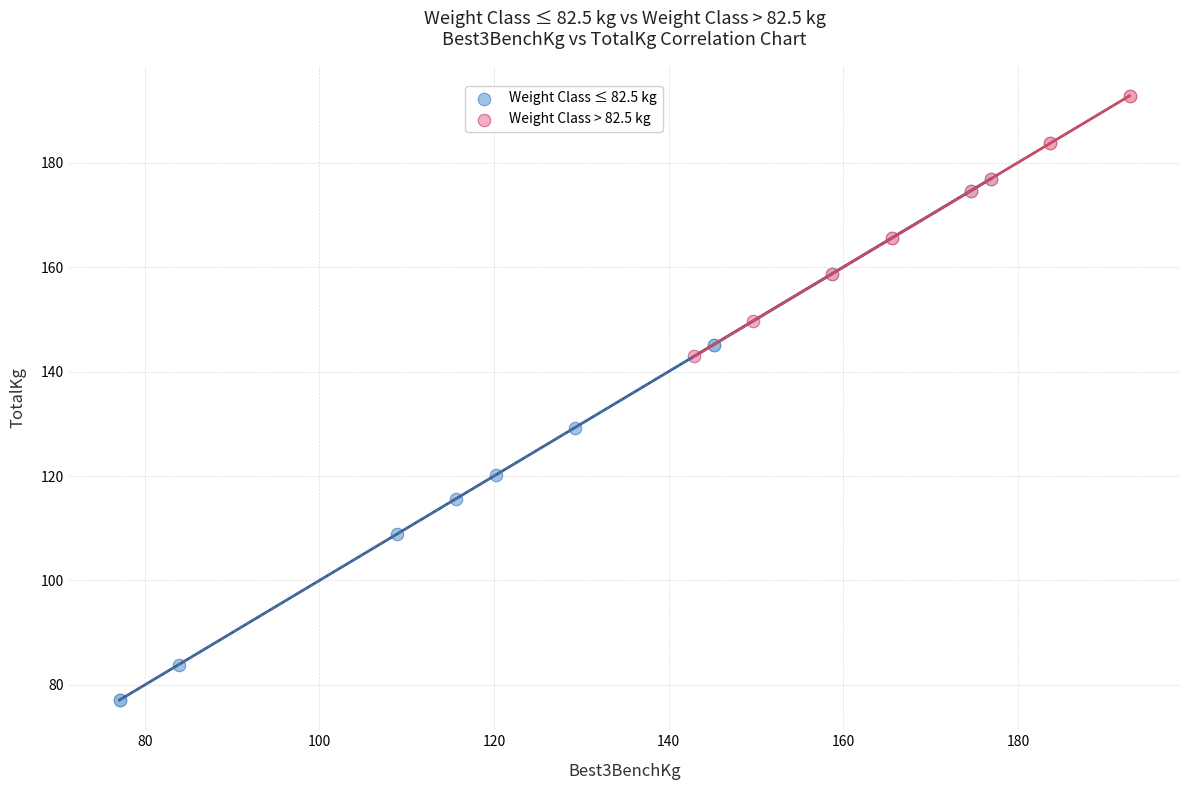

Which series reaches the minimum Y coordinate?

Weight Class ≤ 82.5 kg